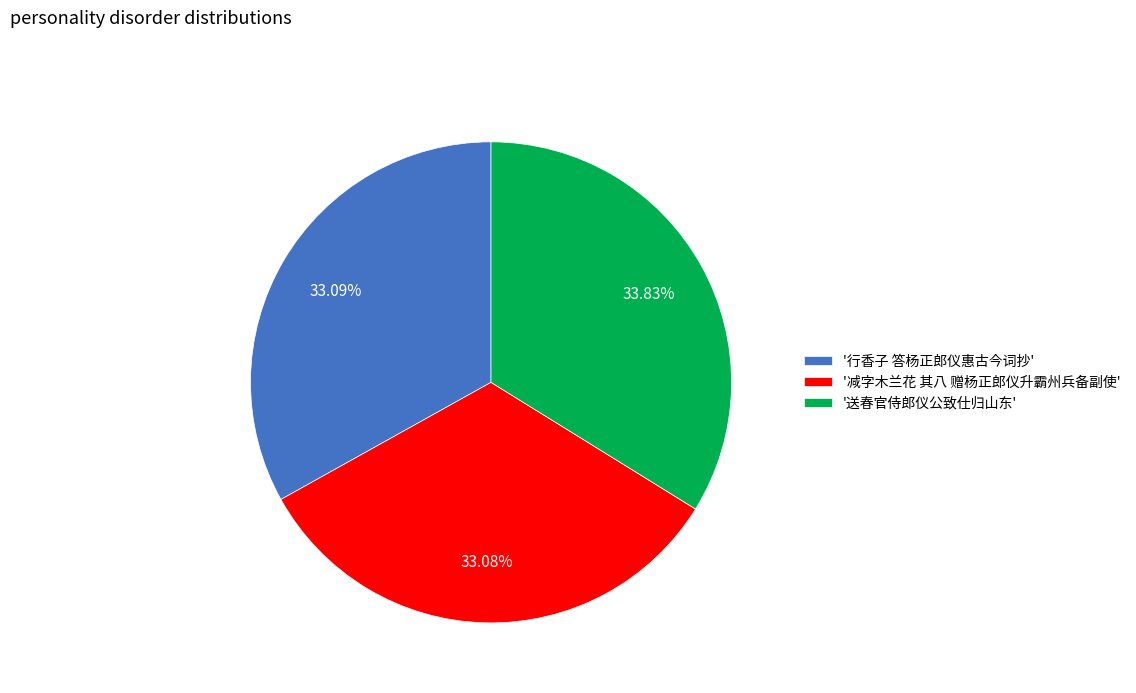

Between '减字木兰花 其八 赠杨正郎仪升霸州兵备副使' and '送春官侍郎仪公致仕归山东', which is larger?

'送春官侍郎仪公致仕归山东'